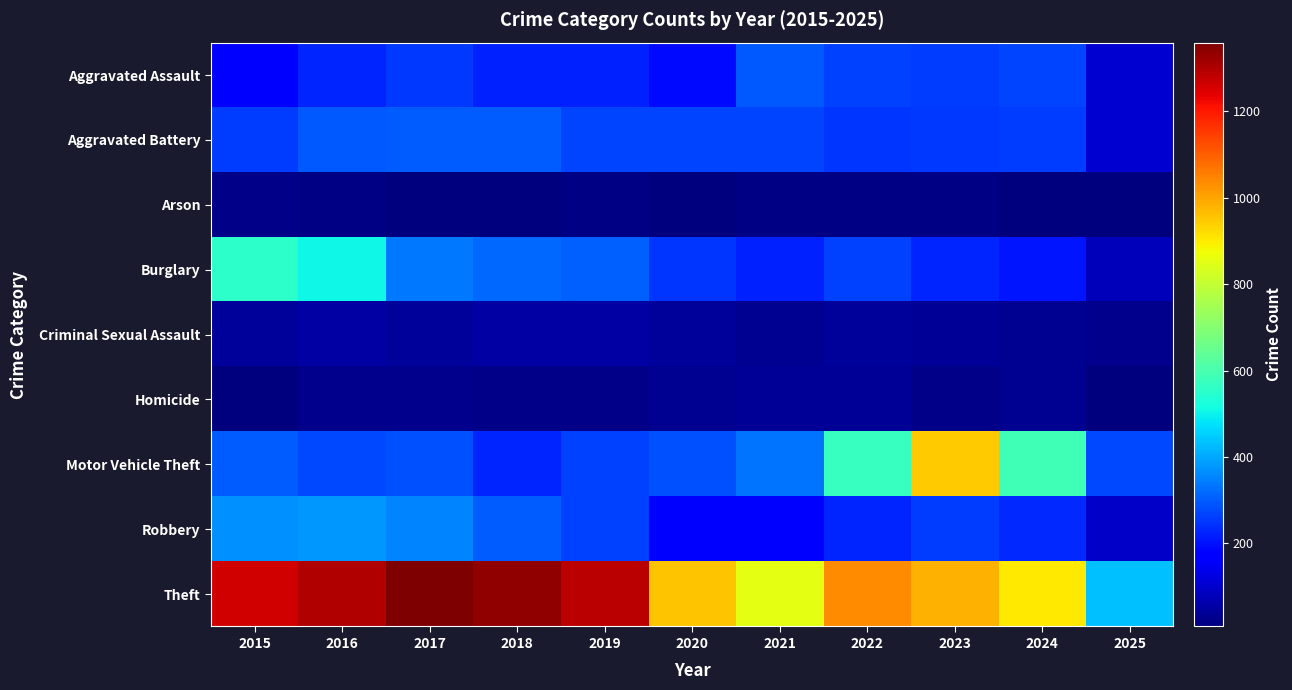

What is the maximum value shown in the chart?

1359